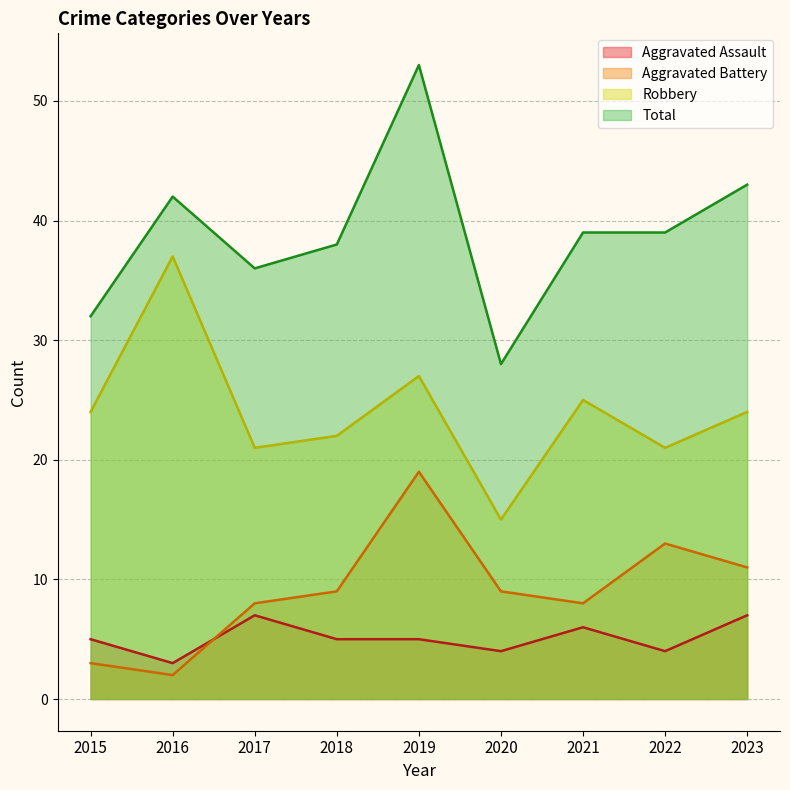

Between 2020 and 2022, which is larger?

2020